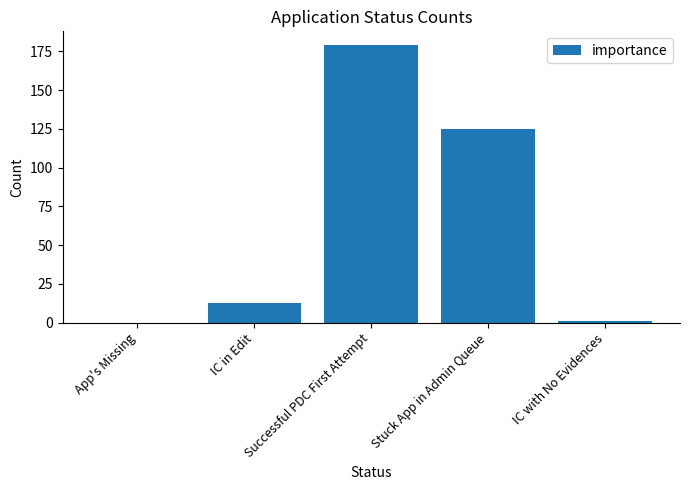

What is the average value?

64